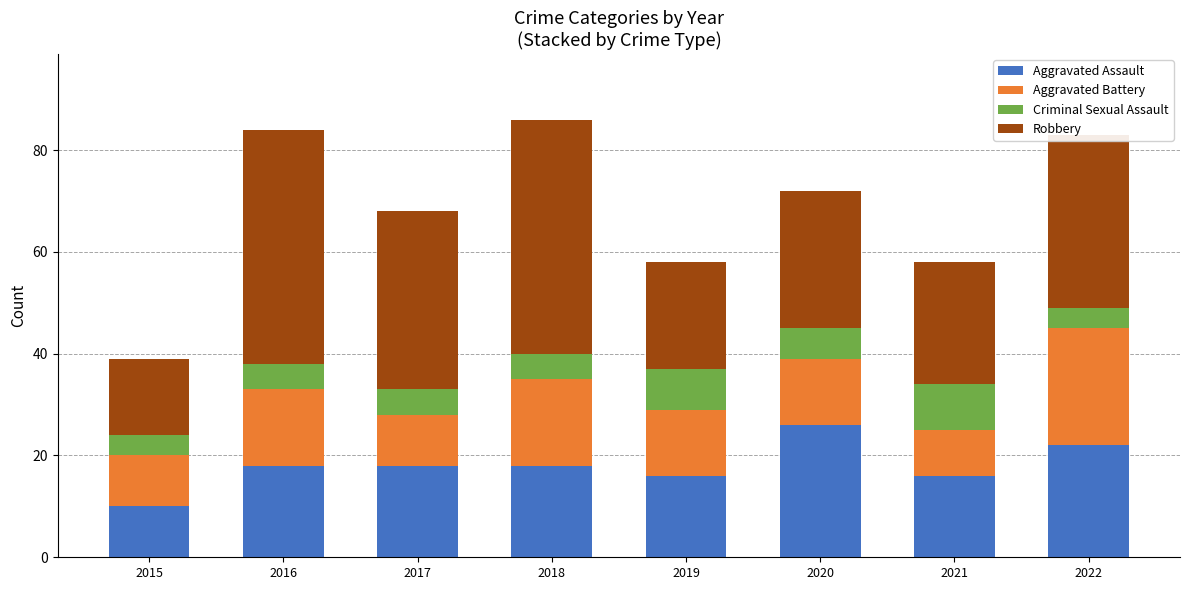

What is the total value across all series at 2017?

68